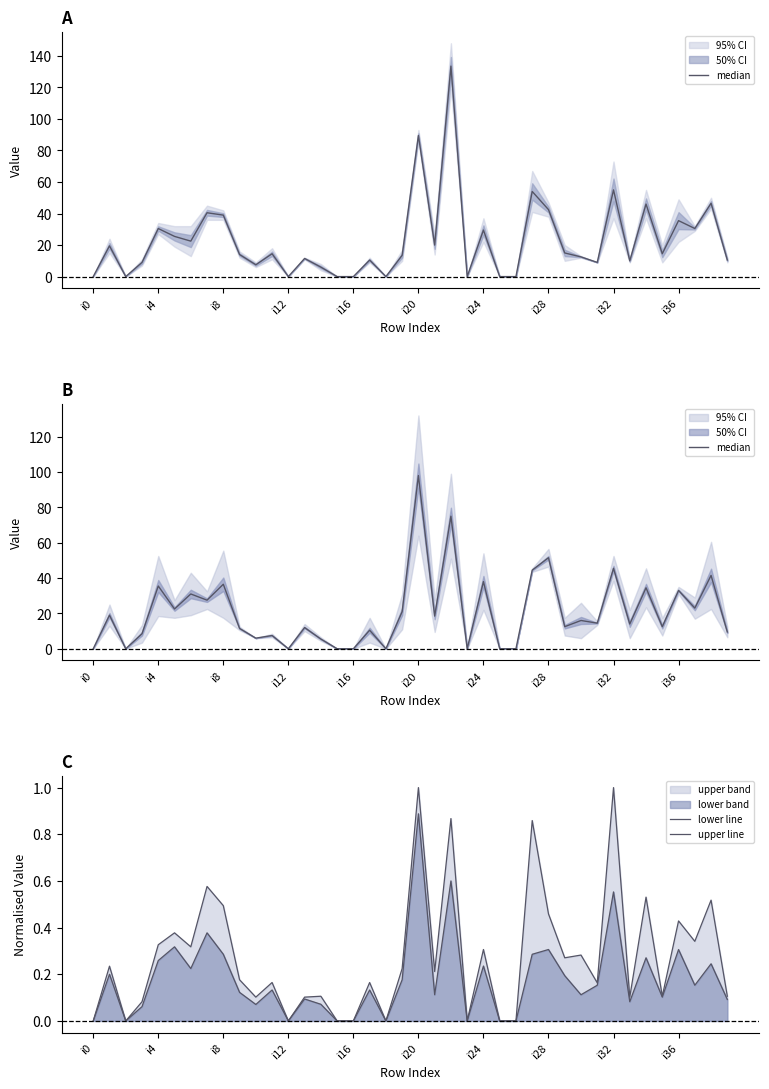

The upper line series shows 0.1 at i12. True or false?

False